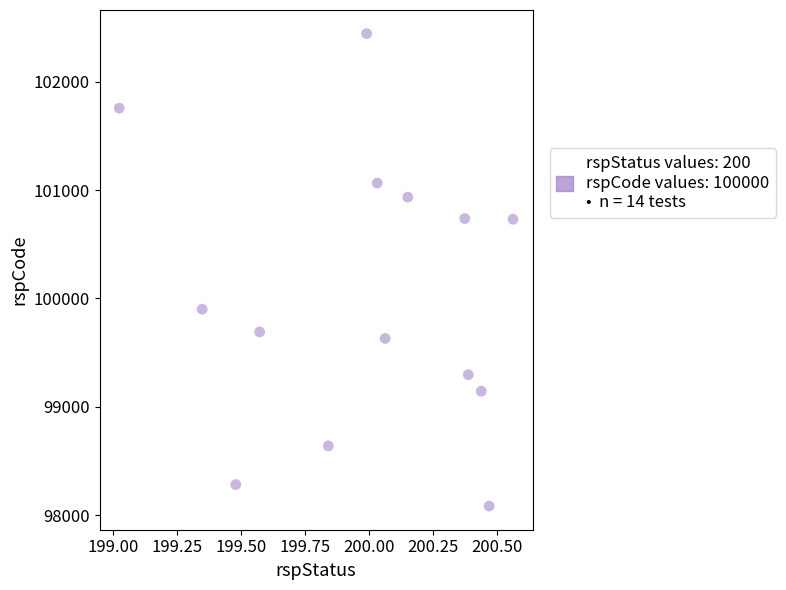

What Y value in the scatter plot is closest to 100263?

99900.1